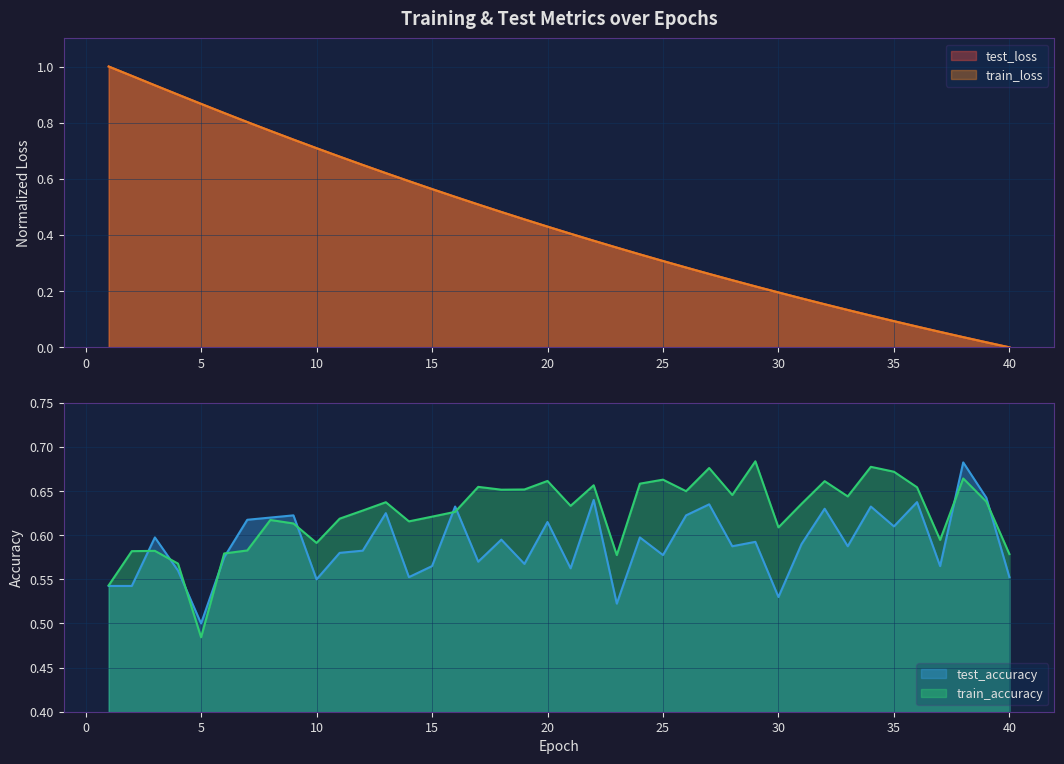

What are all the series names shown in the legend?

test_loss, train_loss, test_accuracy, train_accuracy